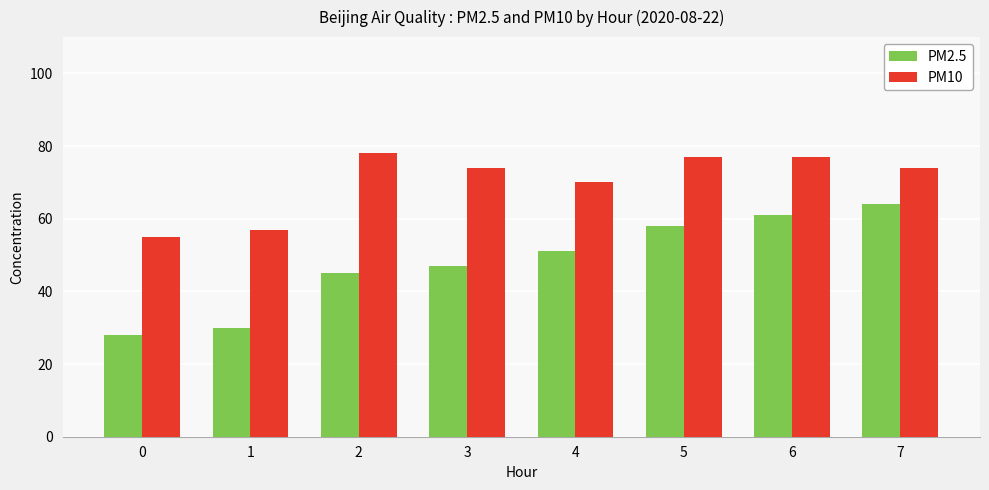

What is the sum of the PM2.5 values at 2 and 1?

75